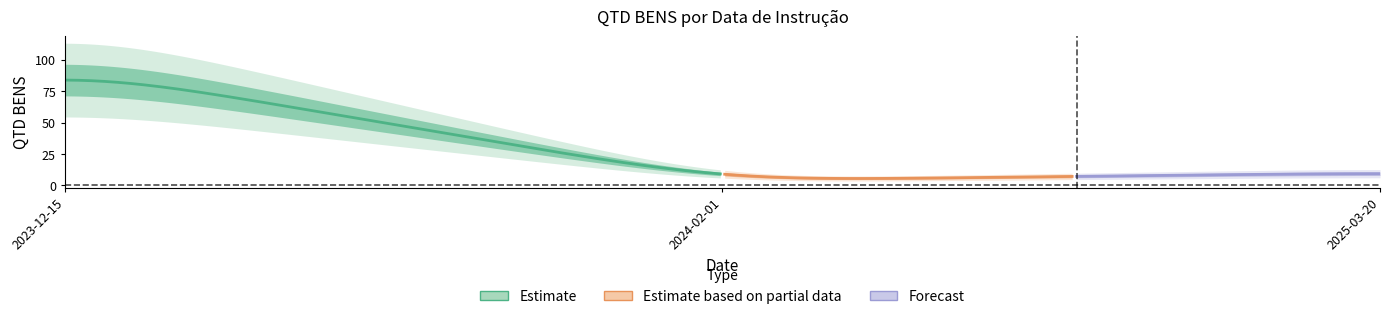

What is the label of the 3rd point from the right?

2023-12-15